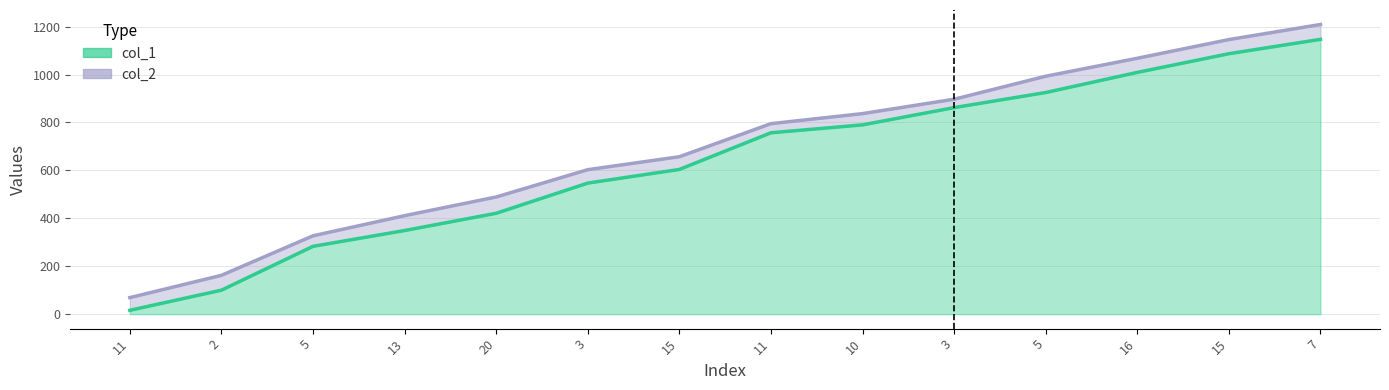

True or false: col_2 and col_1 intersect in this chart.

False